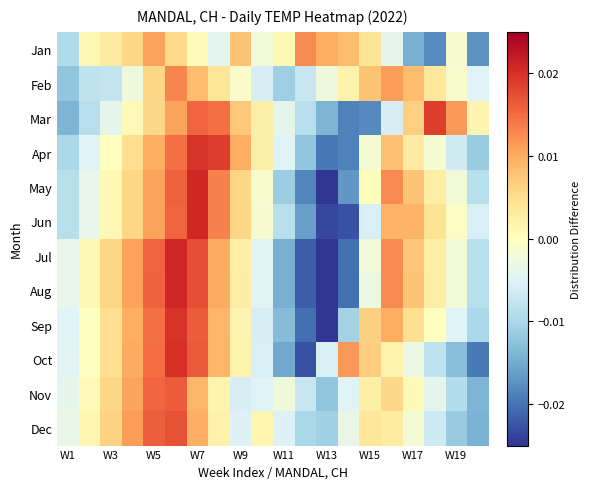

At how many categories does at least one series exceed 0?

19